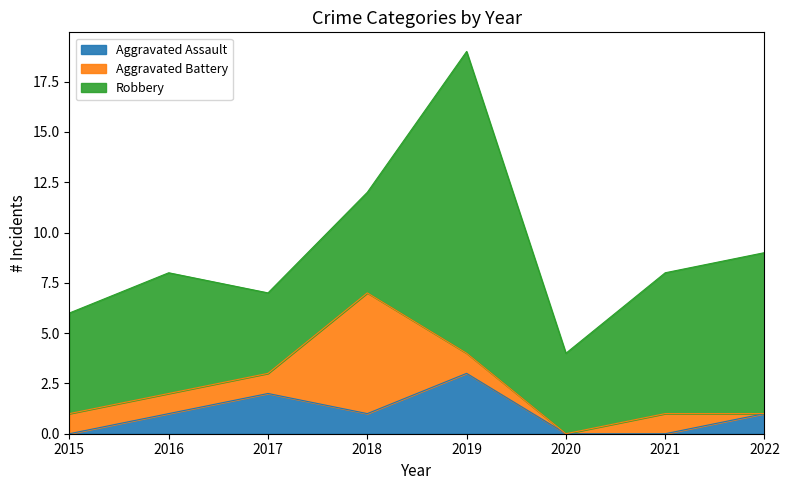

What is the highest value of the Aggravated Assault series?

3